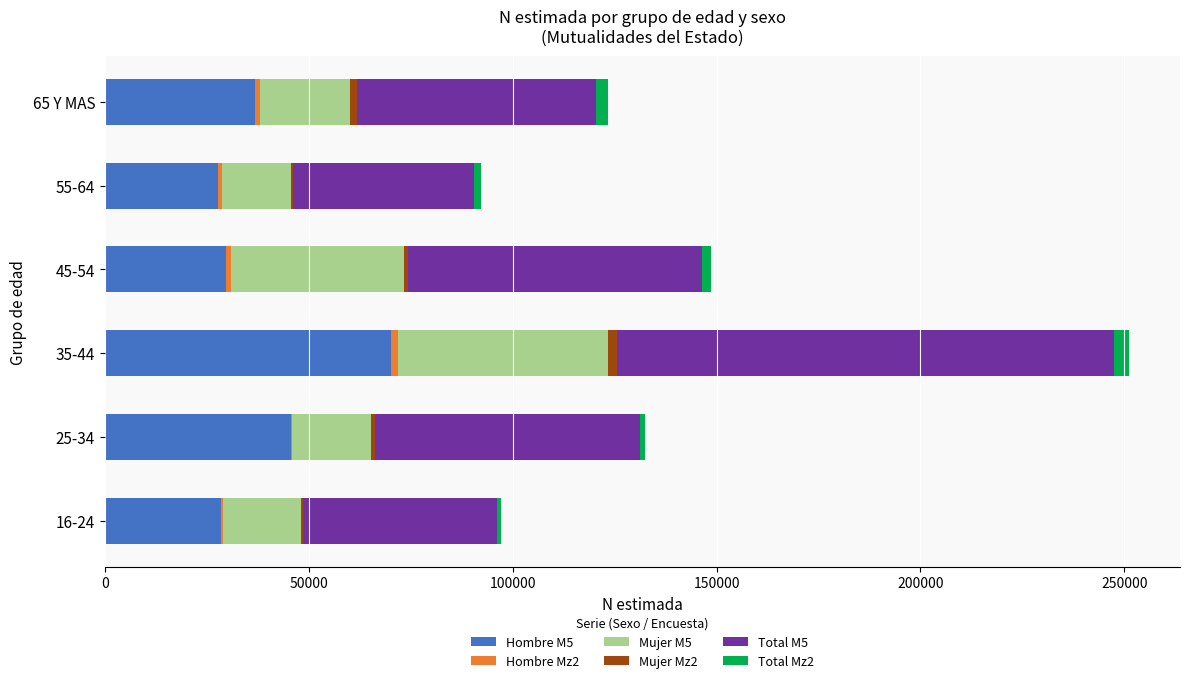

At which category is the sum across all series the highest?

35-44